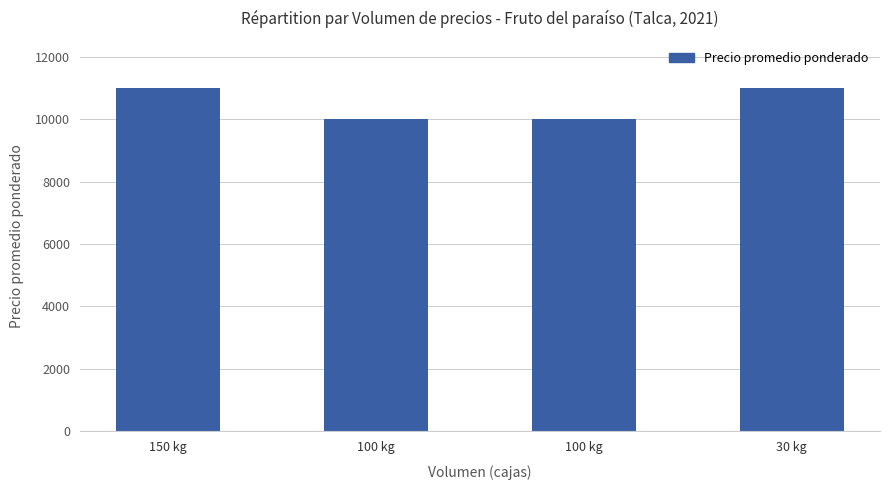

Rank the categories by value from lowest to highest.

100 kg, 100 kg, 150 kg, 30 kg